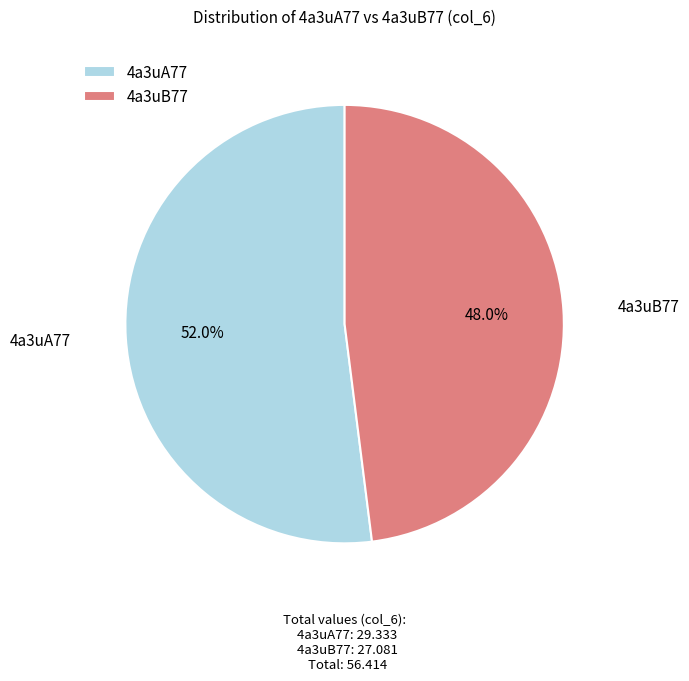

Is it true that 4a3uB77 is 48% of the pie?

True